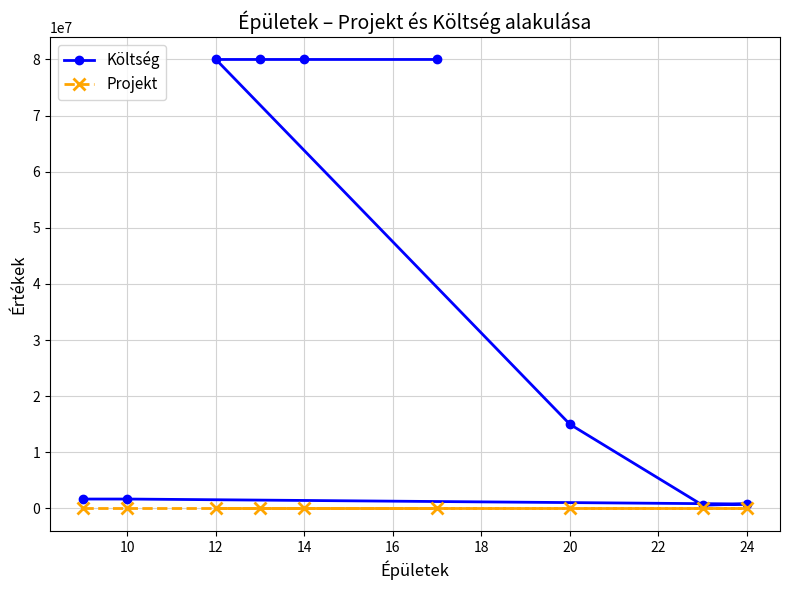

At how many categories does at least one series exceed 32955458?

4